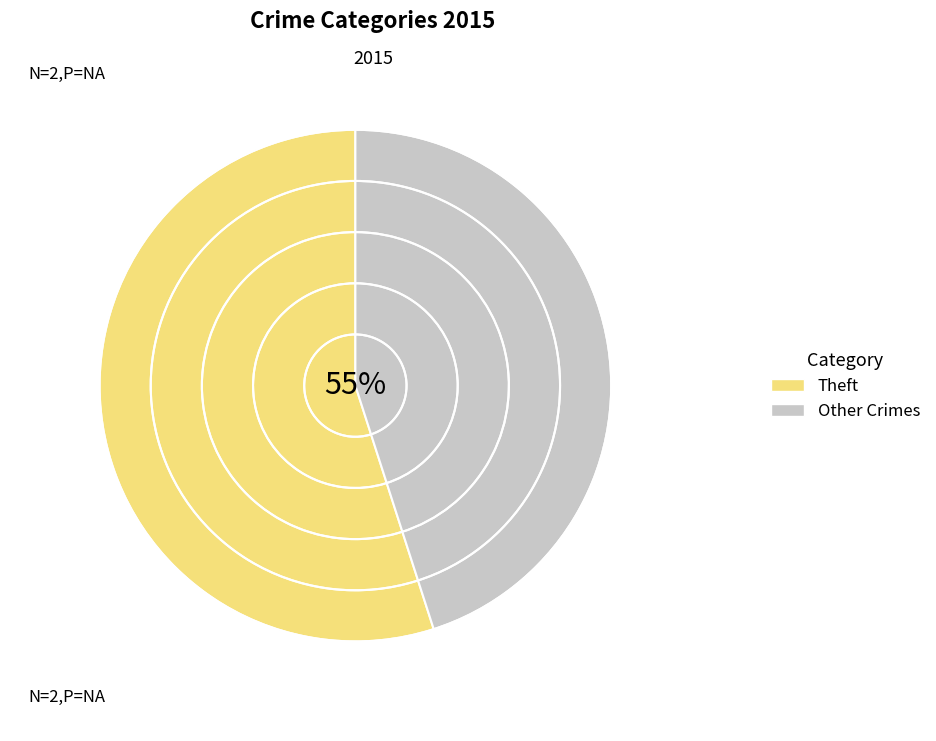

Which slice is the largest?

Theft